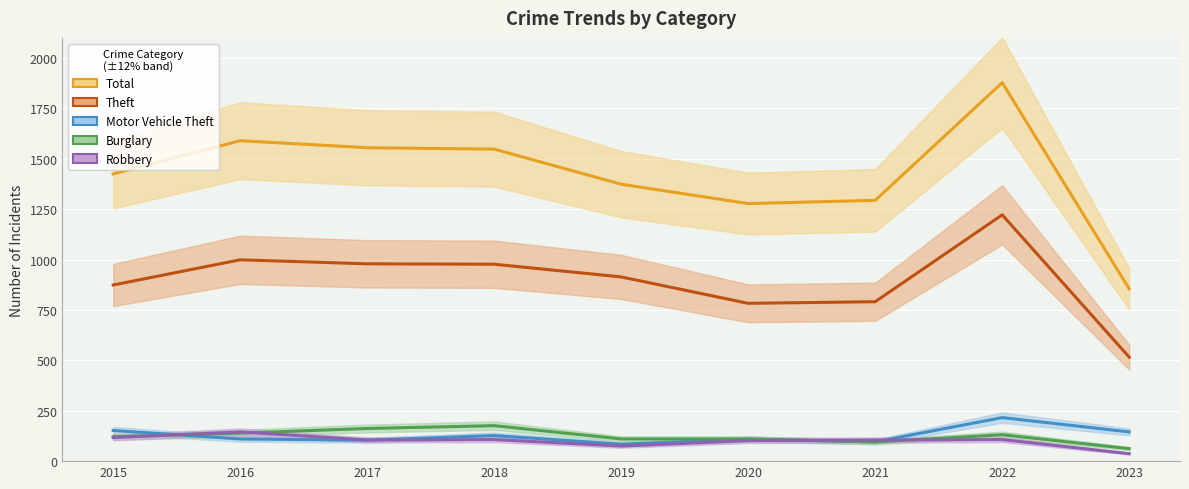

Rank the series by their maximum value, from lowest to highest.

Robbery, Burglary, Motor Vehicle Theft, Theft, Total